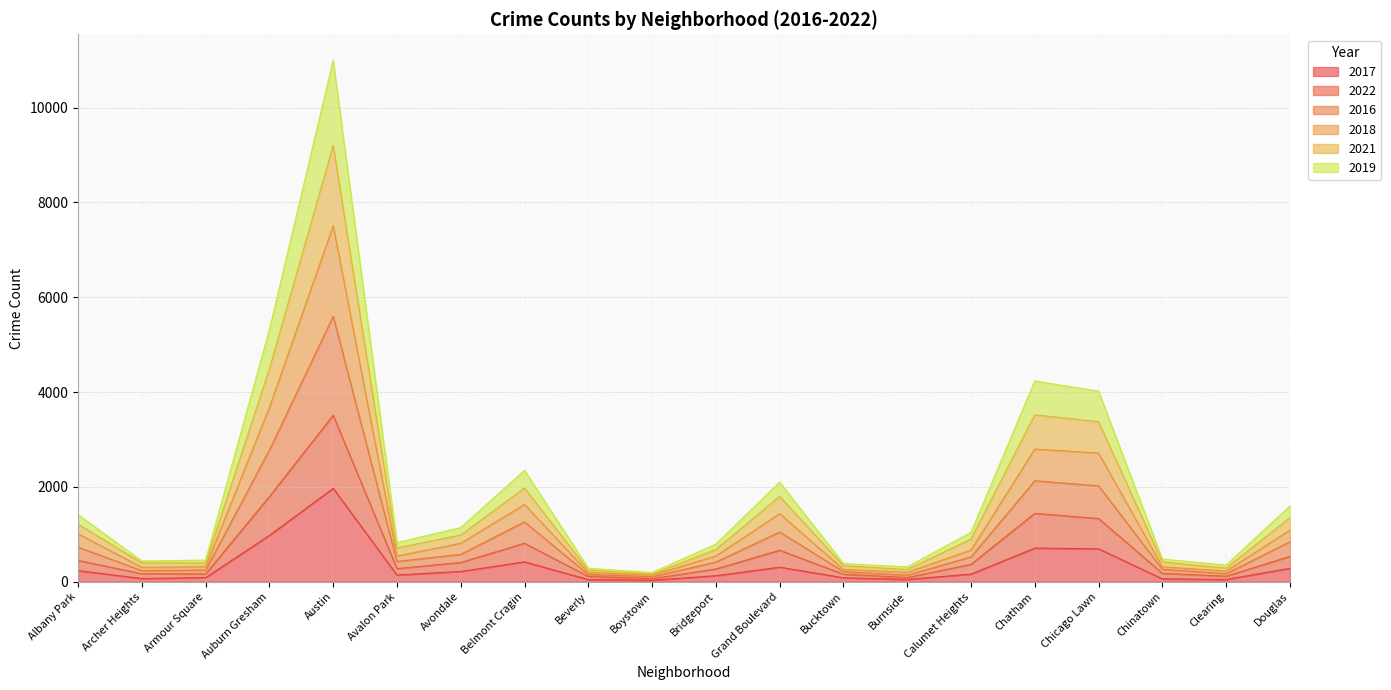

What is the total value across all series at Grand Boulevard?

2101